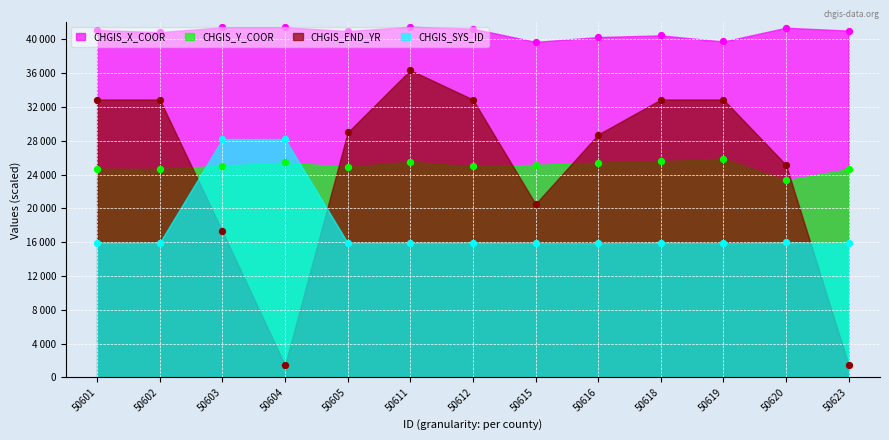

At which category is the sum across all series the highest?

50611